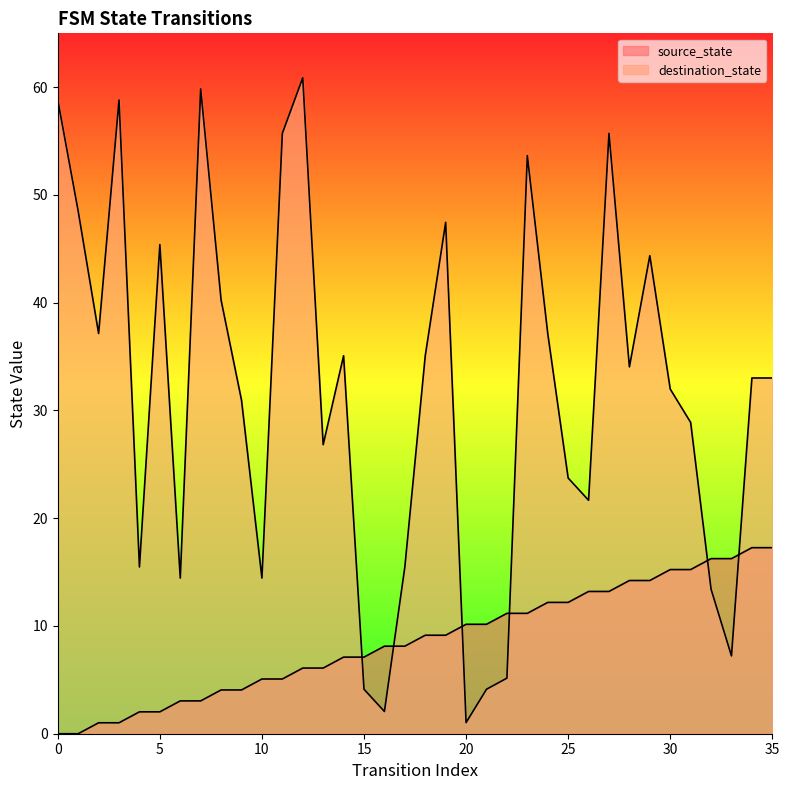

True or false: destination_state and source_state cross at least once.

True